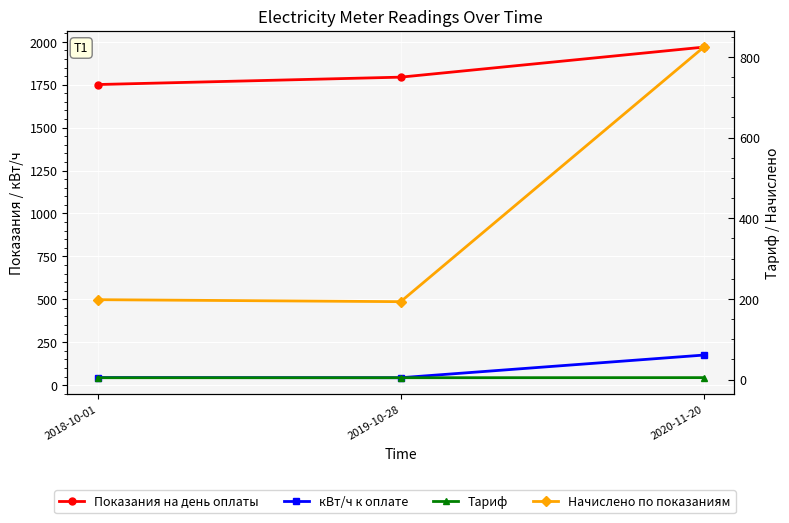

Reading right to left, extract all data points from this chart.

Показания на день оплаты: 2020-11-20=1969.0	2019-10-28=1794.0	2018-10-01=1751.0
кВт/ч к оплате: 2020-11-20=175.0	2019-10-28=43.0	2018-10-01=44.0
Тариф: 2020-11-20=4.7	2019-10-28=4.5	2018-10-01=4.5
Начислено по показаниям: 2020-11-20=824.2	2019-10-28=193.1	2018-10-01=198.0